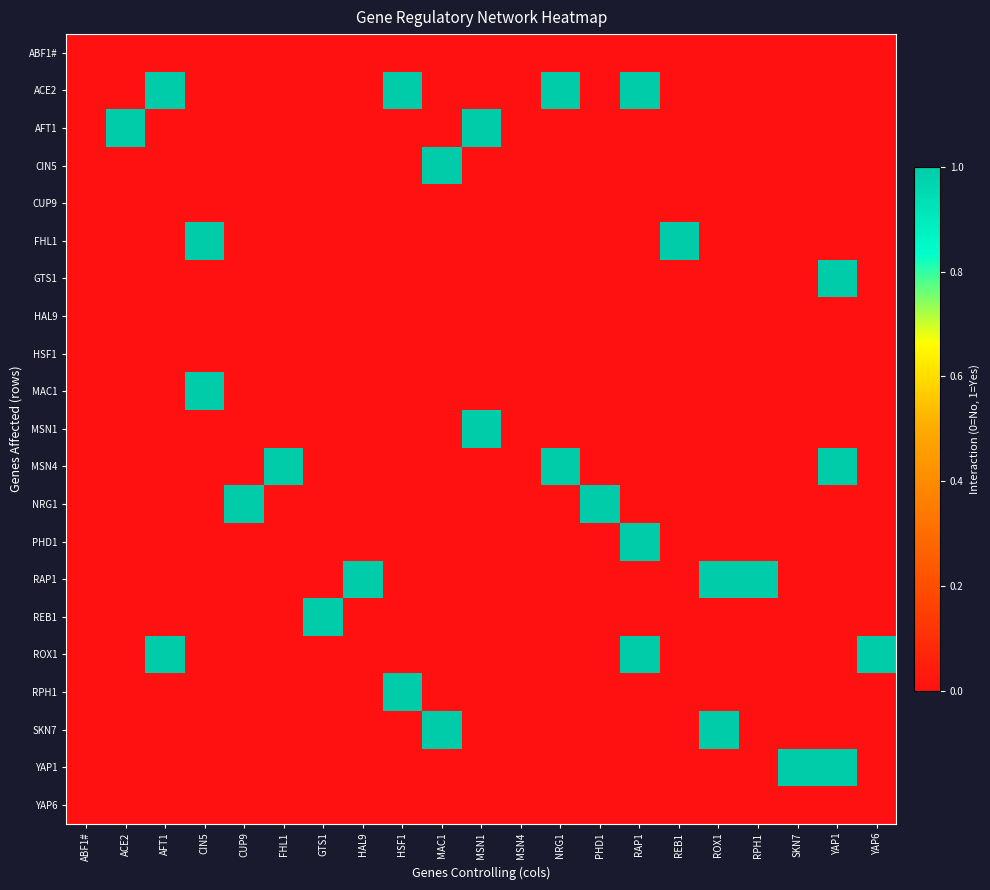

Which series changed the most between CUP9 and RPH1?

NRG1